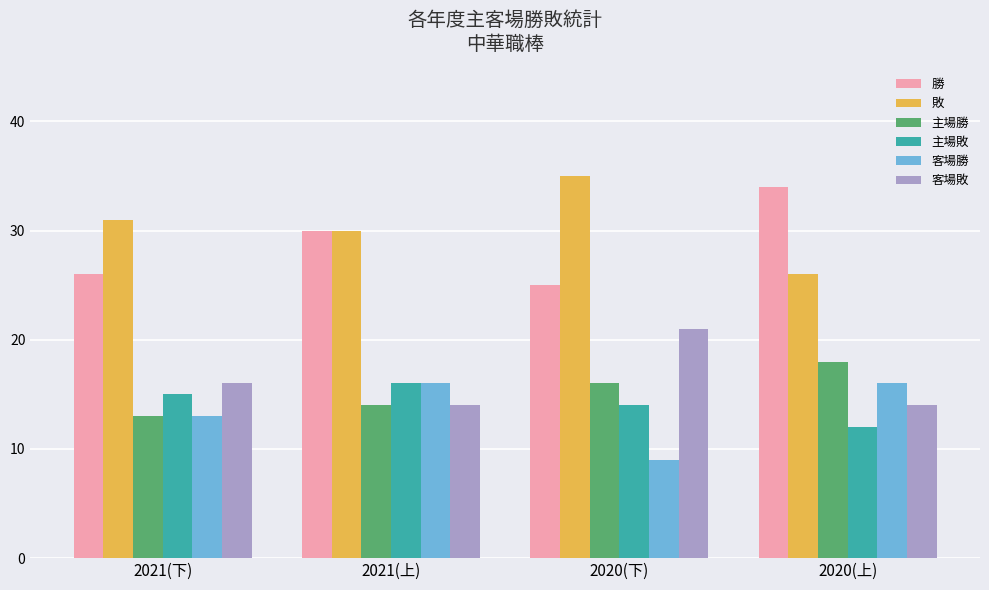

What is the value of the 勝 bar at the 4th from the left?

34